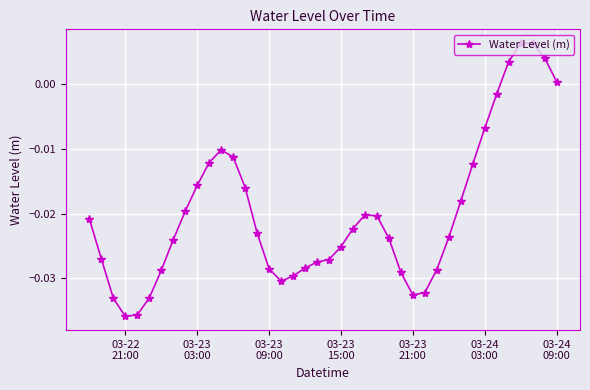

True or false: there are more than 1 points higher than both neighbors.

True